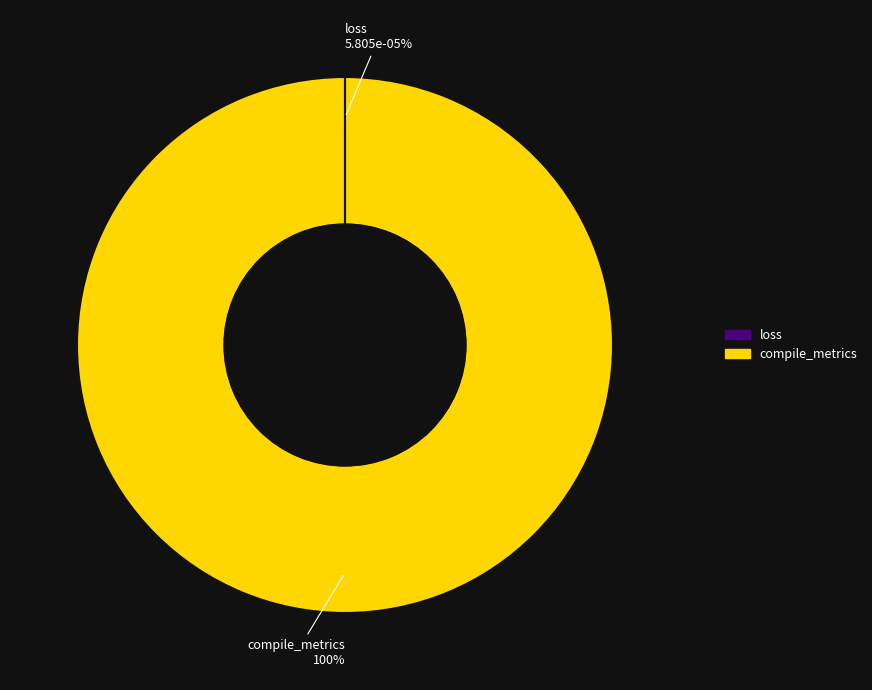

Is compile_metrics the majority of the pie?

Yes